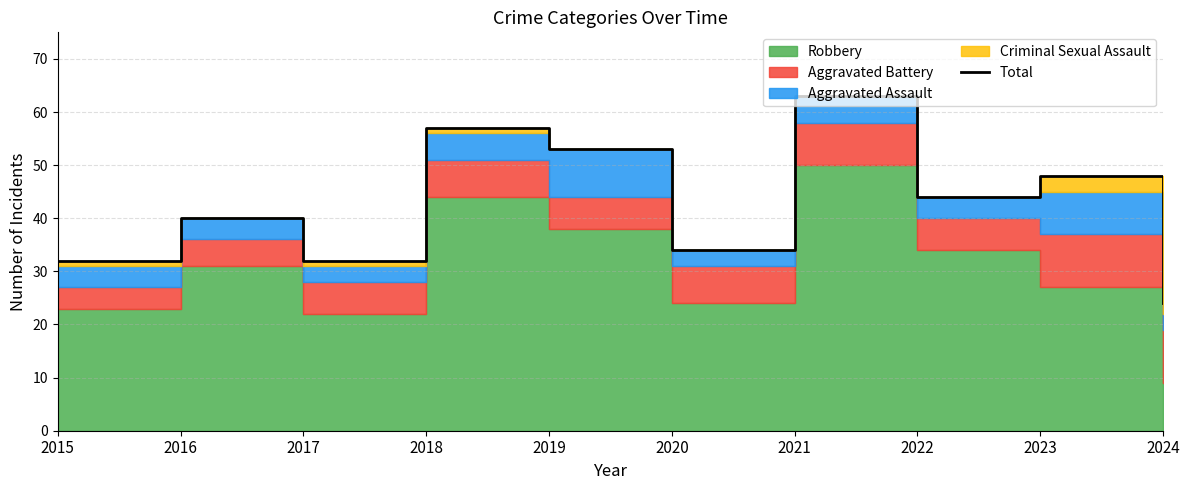

What is the value of the 7th point from the left?

63